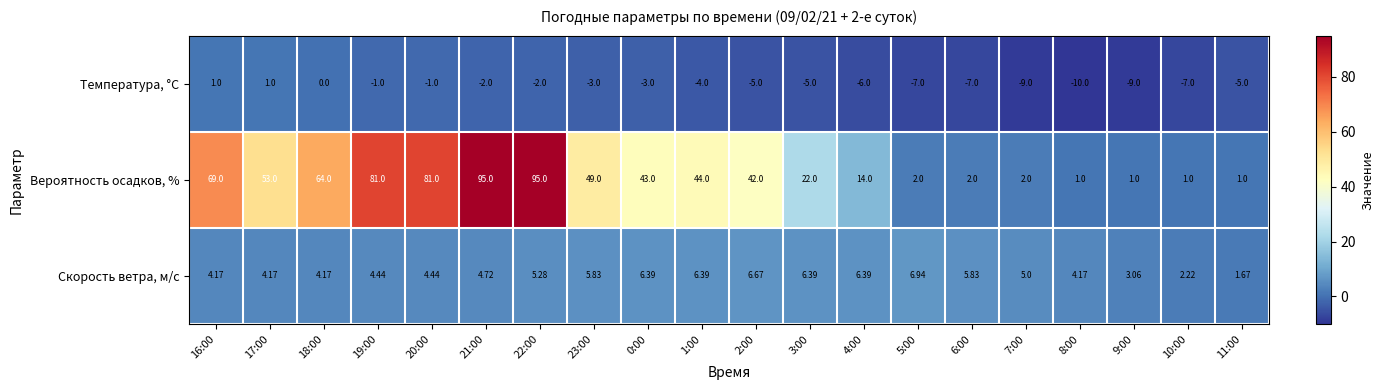

Rank the series at 11:00 from lowest to highest value.

Температура, °C, Вероятность осадков, %, Скорость ветра, м/с